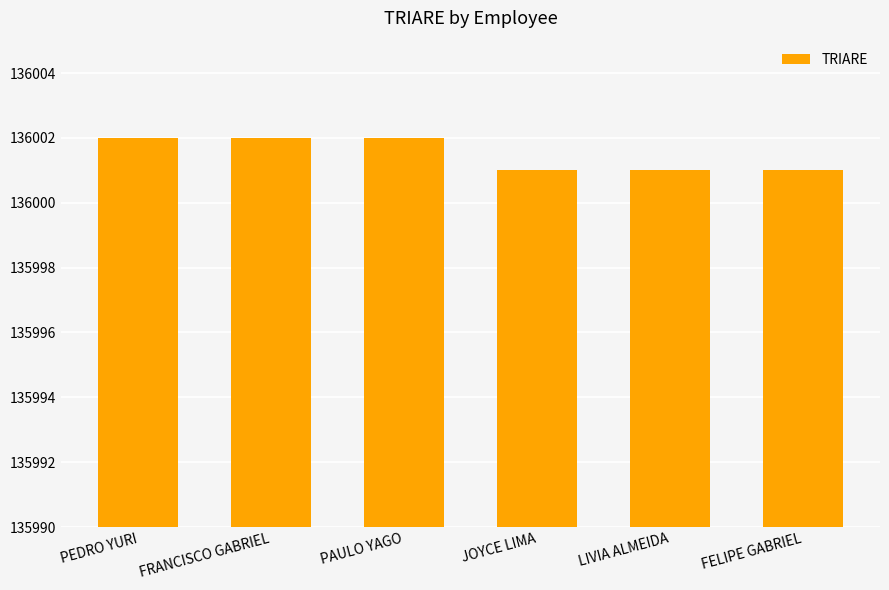

Between LIVIA ALMEIDA and PAULO YAGO, which is larger?

PAULO YAGO